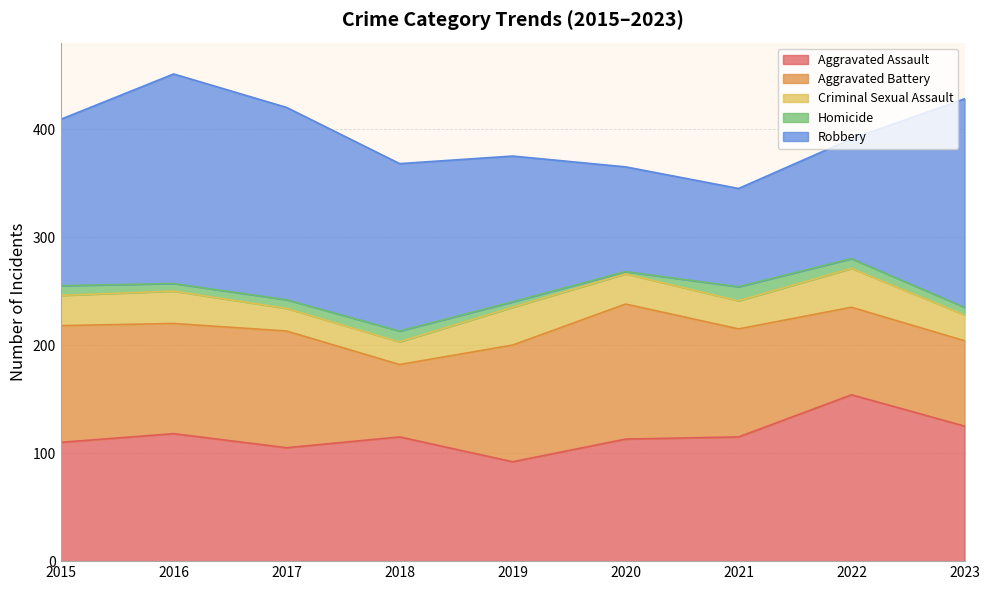

At which label is Criminal Sexual Assault closest to 28?

2015